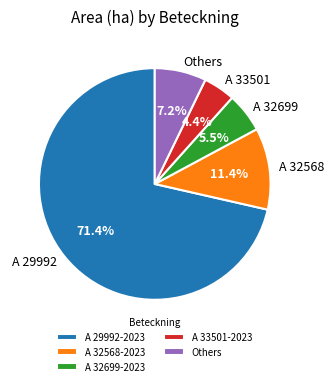

Which has a higher value, A 33501 or A 29992?

A 29992